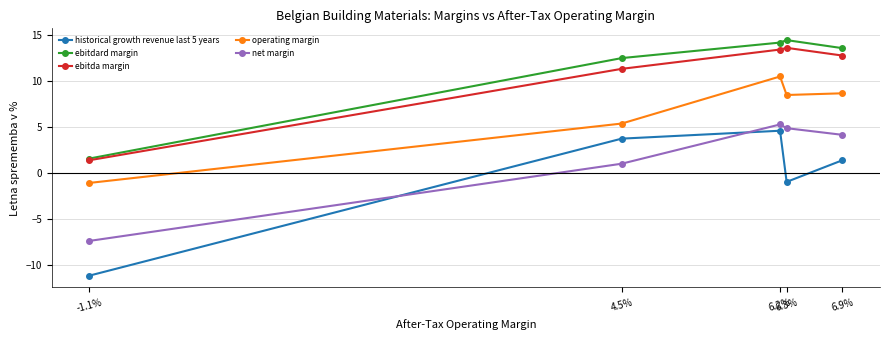

At which label does ebitdard margin first exceed 13?

6.2%